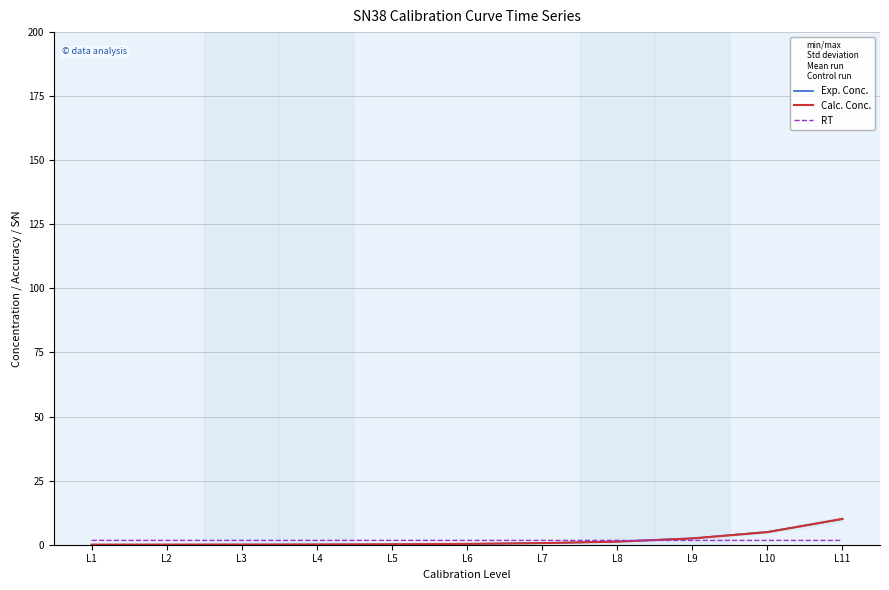

The value of RT at L4 is 2.8. True or false?

False